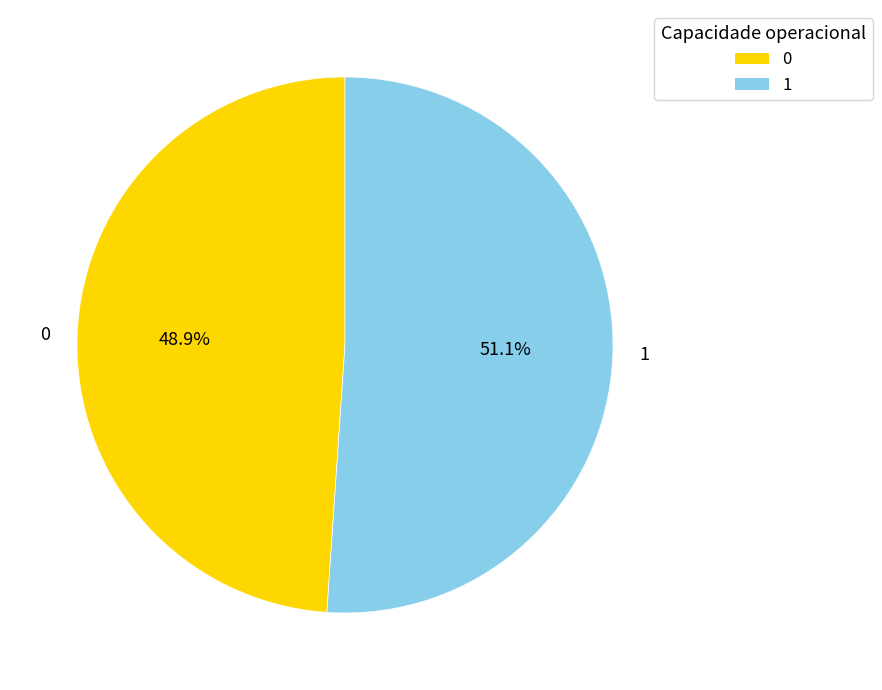

To the nearest percent, what is the average slice percentage?

50%